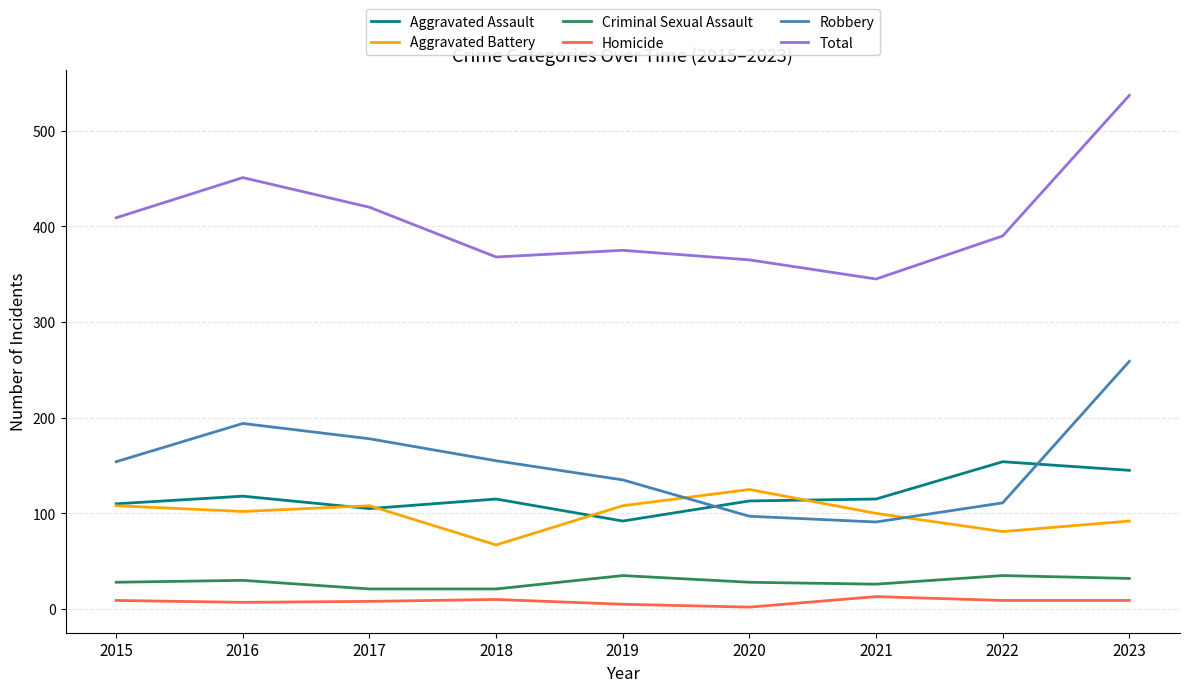

Where does the Aggravated Assault series first go above 115?

2016